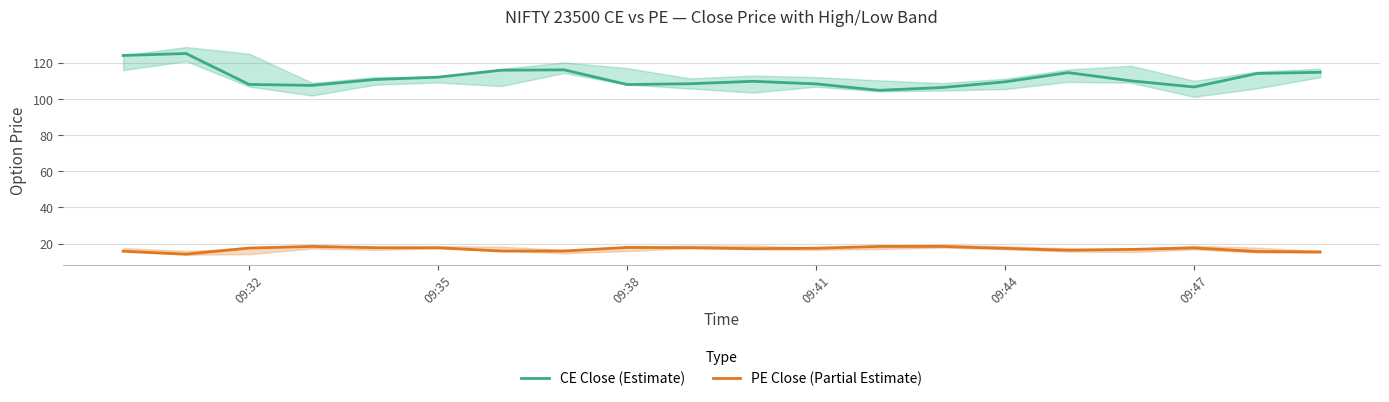

True or false: CE Close (Estimate) and PE Close (Partial Estimate) cross at least once.

False